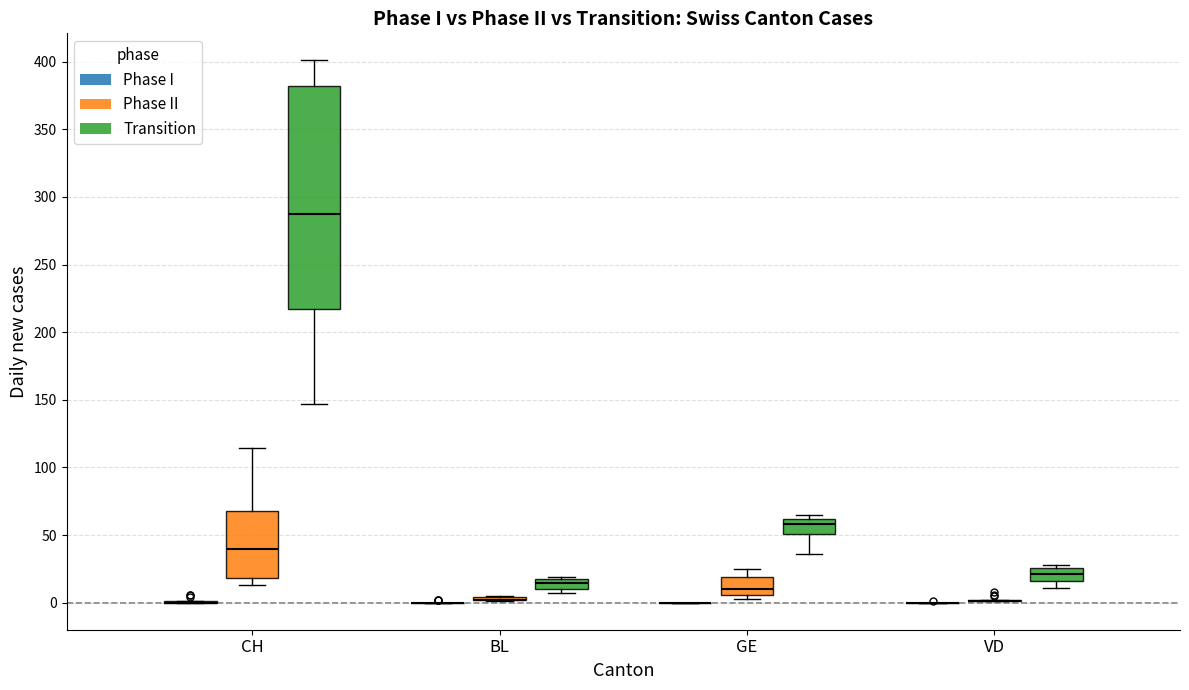

Reading left to right, transcribe this box plot: for each box, give where its median line is, the range the box spans, and where its two whiskers end, as read against the y-axis. The values are not printed on the chart, so give them approximately, as read against the axis.

CH (Phase I): box collapsed to a line at 0, whiskers 0 to 0
CH (Phase II): median 40, box 20 to 70, whiskers 15 to 115
CH (Transition): median 290, box 220 to 380, whiskers 145 to 400
BL (Phase I): box collapsed to a line at 0, whiskers 0 to 0
BL (Phase II): box collapsed to a line at 0, whiskers 0 to 5
BL (Transition): median 15, box 10 to 20, whiskers 5 to 20
GE (Phase I): box collapsed to a line at 0, whiskers 0 to 0
GE (Phase II): median 10, box 5 to 20, whiskers 5 (just below the box's lower edge) to 25
GE (Transition): median 60 (just below the box's upper edge), box 50 to 60, whiskers 35 to 65
VD (Phase I): box collapsed to a line at 0, whiskers 0 to 0
VD (Phase II): box collapsed to a line at 0, whiskers 0 to 0
VD (Transition): median 20, box 15 to 25, whiskers 10 to 30